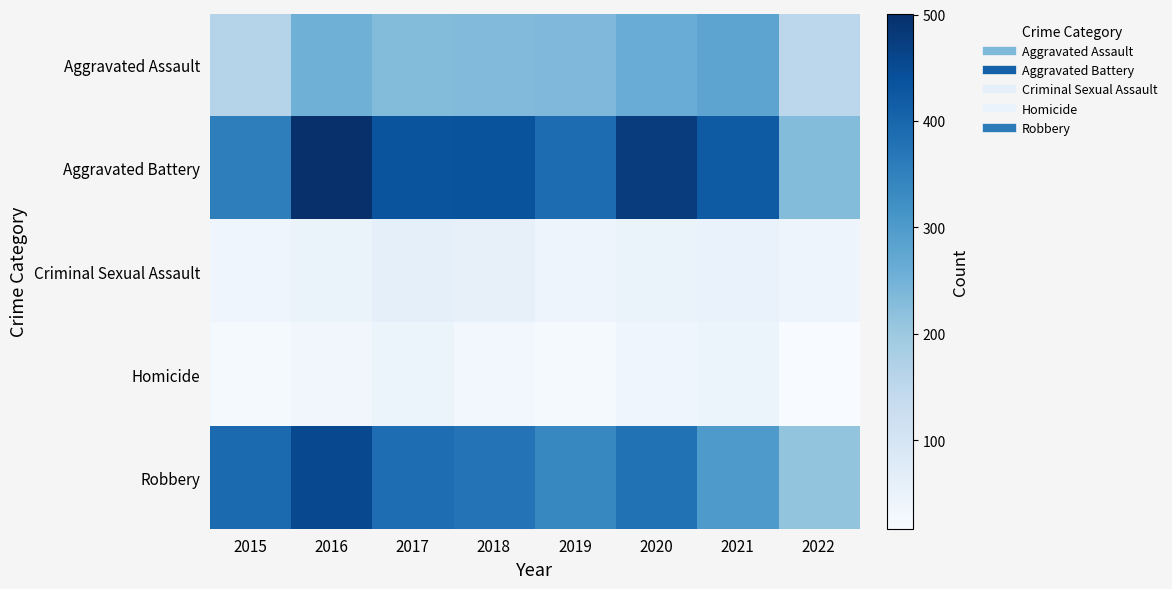

Reading left to right, what are all the values shown in this chart?

Aggravated Assault: 2015=163	2016=255	2017=230	2018=231	2019=235	2020=261	2021=279	2022=153
Aggravated Battery: 2015=354	2016=501	2017=434	2018=436	2019=388	2020=478	2021=420	2022=230
Criminal Sexual Assault: 2015=38	2016=49	2017=62	2018=56	2019=40	2020=49	2021=50	2022=41
Homicide: 2015=23	2016=33	2017=42	2018=31	2019=24	2020=39	2021=46	2022=17
Robbery: 2015=393	2016=455	2017=386	2018=375	2019=340	2020=379	2021=301	2022=211